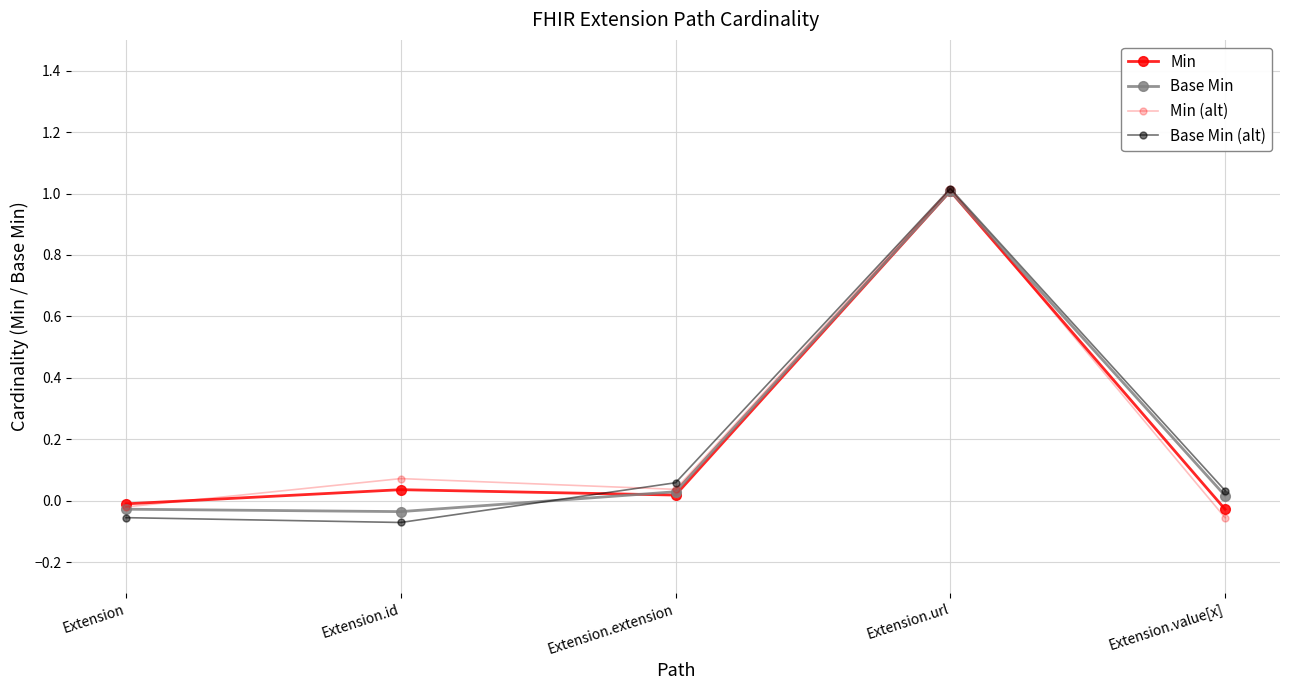

How many negative values does the Base Min (alt) series have?

2